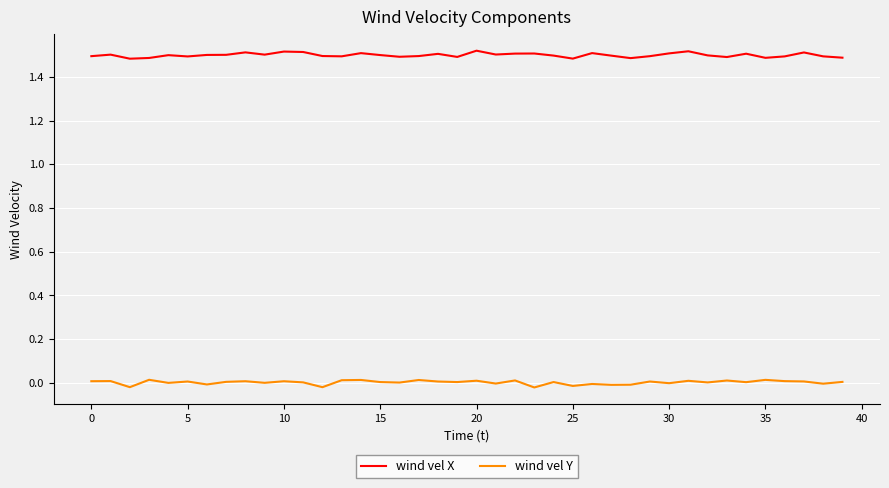

What are all the series names shown in the legend?

wind vel X, wind vel Y